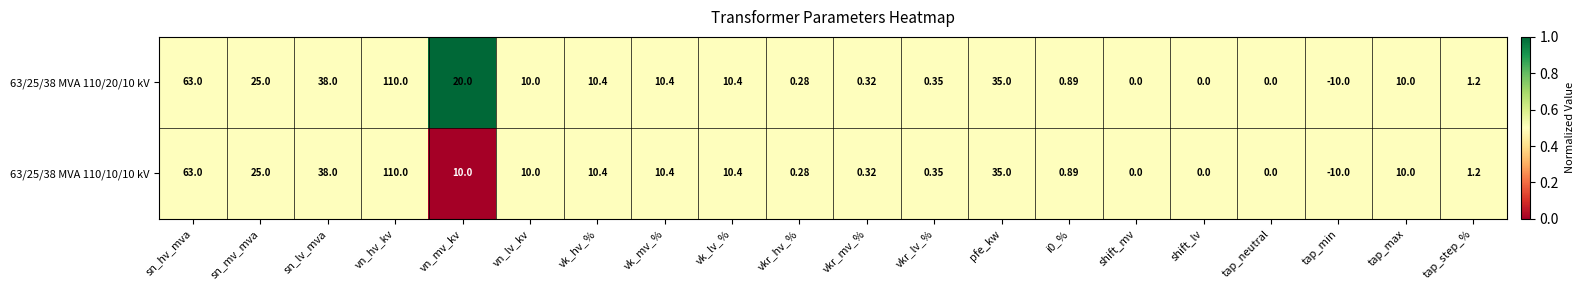

At which category is the sum across all series the highest?

vn_hv_kv